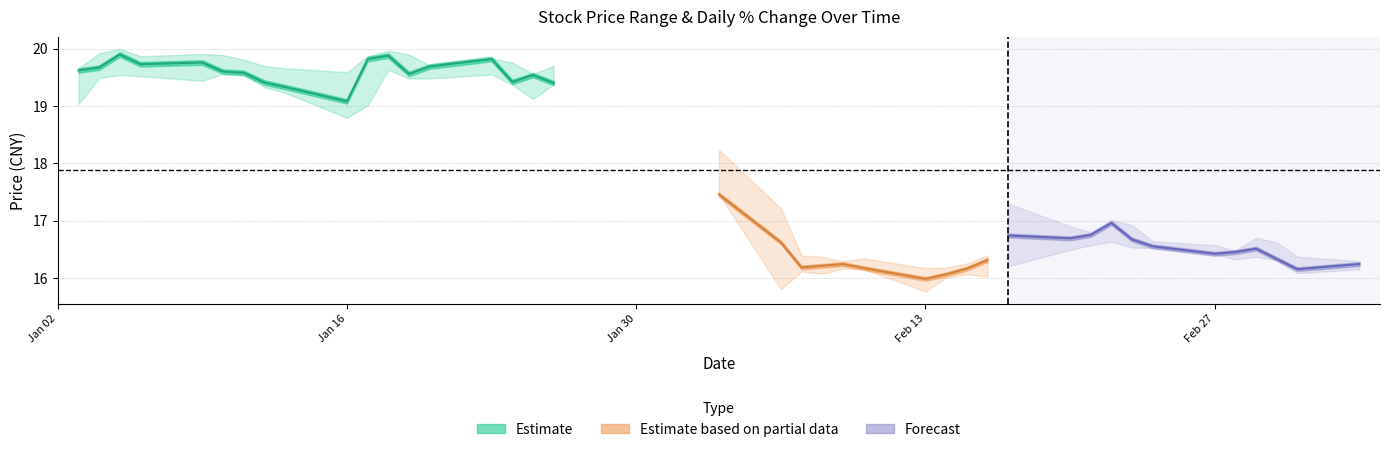

Reading left to right, extract all data points from this chart.

close: 19.6	19.7	19.9	19.7	19.8	19.6	19.6	19.4	19.3	19.1	19.8	19.9	19.6	19.7	19.8	19.4	19.5	19.4	17.5	16.6	16.2	16.2	16.2	16.2	16.0	16.1	16.2	16.3	16.7	16.7	16.8	17.0	16.7	16.6	16.4	16.5	16.5	16.3	16.2	16.2
high: 19.7	19.9	20.0	19.9	19.9	19.9	19.8	19.7	19.7	19.6	19.9	20.0	19.9	19.7	19.8	19.8	19.6	19.7	18.2	17.2	16.4	16.4	16.3	16.3	16.2	16.2	16.3	16.4	17.3	16.9	16.8	17.0	16.9	16.6	16.6	16.5	16.7	16.6	16.4	16.3
low: 19.0	19.5	19.5	19.5	19.4	19.6	19.5	19.3	19.2	18.8	19.0	19.6	19.5	19.5	19.6	19.4	19.1	19.4	17.5	15.8	16.1	16.1	16.2	16.2	15.8	16.0	16.1	16.0	16.2	16.5	16.6	16.6	16.5	16.5	16.4	16.3	16.4	16.3	16.1	16.2
pctChg: 2.8	0.3	1.2	-0.9	0.2	-0.8	-0.1	-0.9	-0.4	-1.3	3.9	0.3	-1.6	0.7	0.7	-2.0	0.6	-0.7	-10.0	-4.8	-2.6	0.2	0.2	-0.4	-1.2	0.5	0.6	0.9	2.6	-0.3	0.4	1.2	-1.7	-0.7	-0.8	0.2	0.4	-1.1	-1.1	0.6